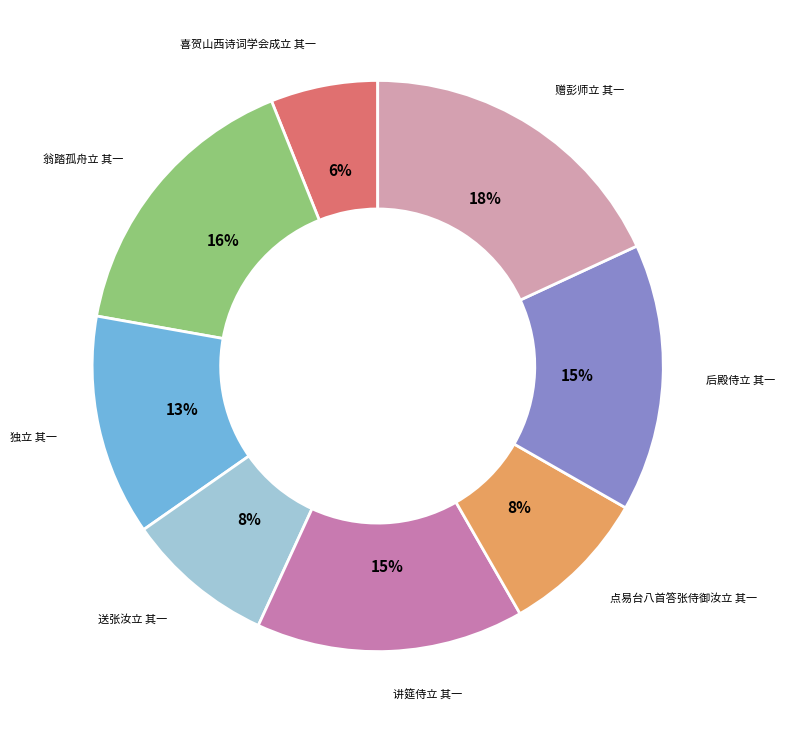

The 独立 其一 slice represents 13% of the pie. True or false?

True